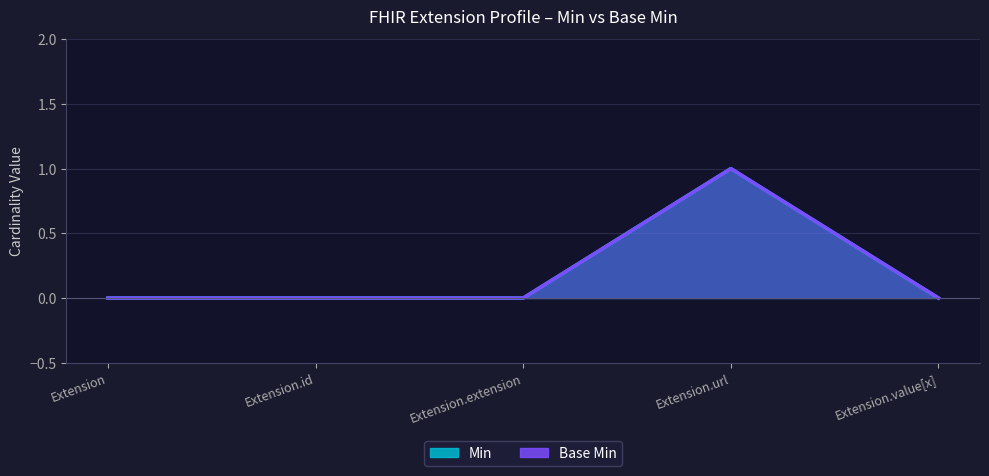

What is the difference between the maximum and minimum values in the Min series?

1